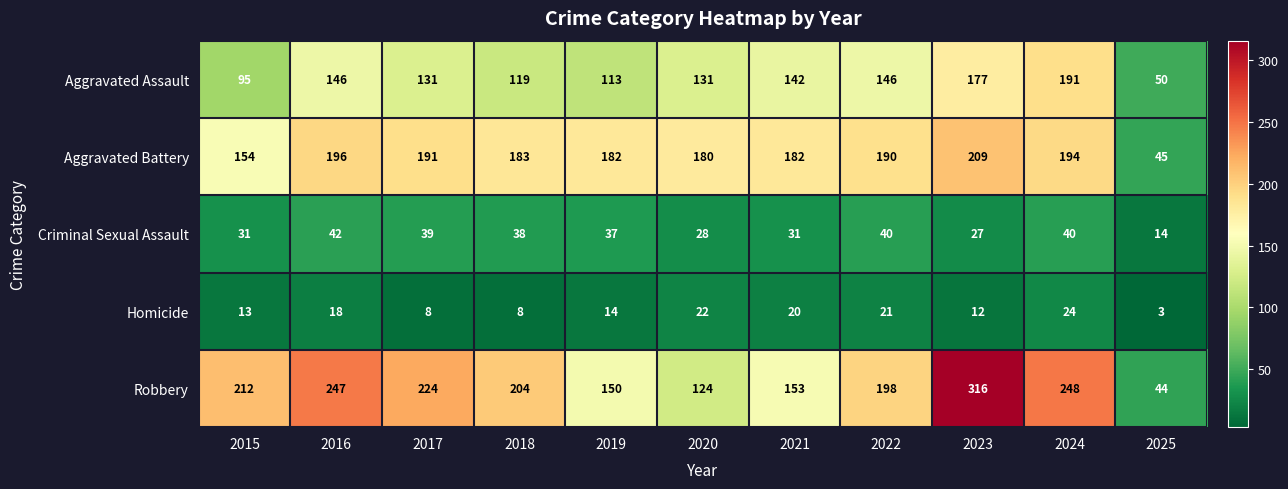

The Robbery series shows 105 at 2022. True or false?

False